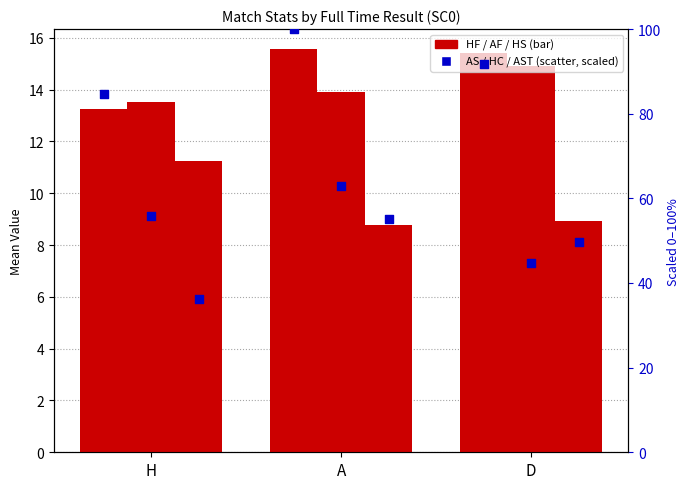

At how many categories does at least one series exceed 46?

3